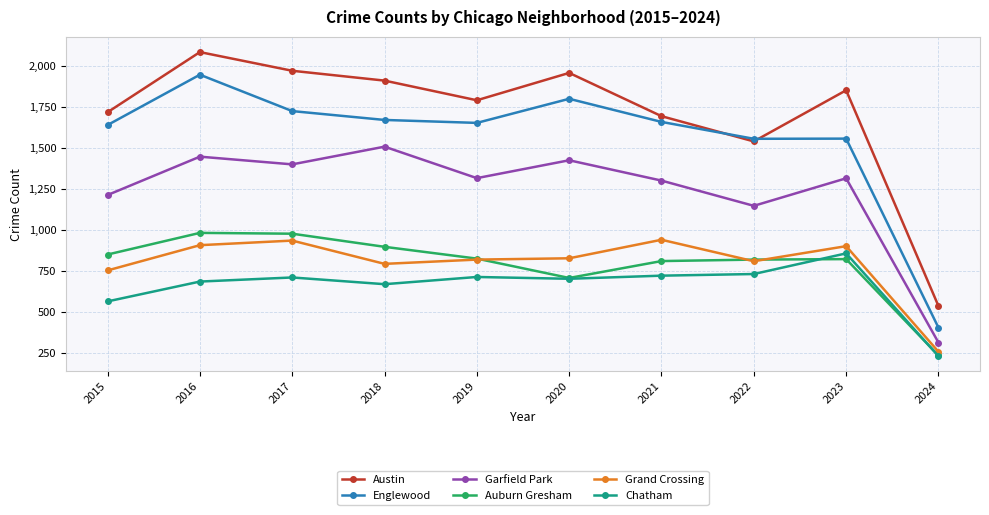

How many series are shown in this chart?

6